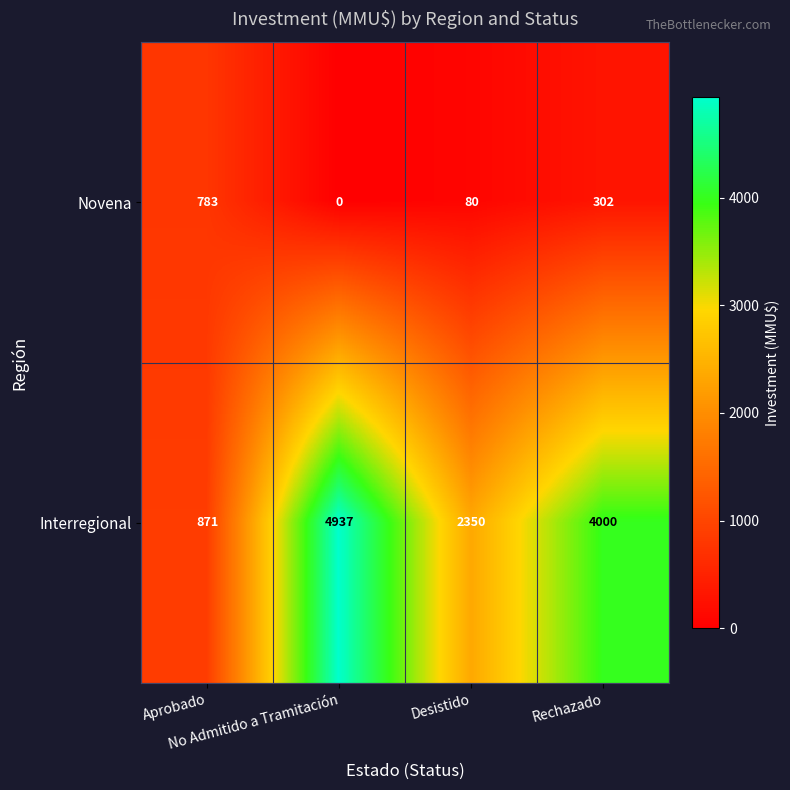

What is the difference between the maximum and minimum values in the Novena series?

783